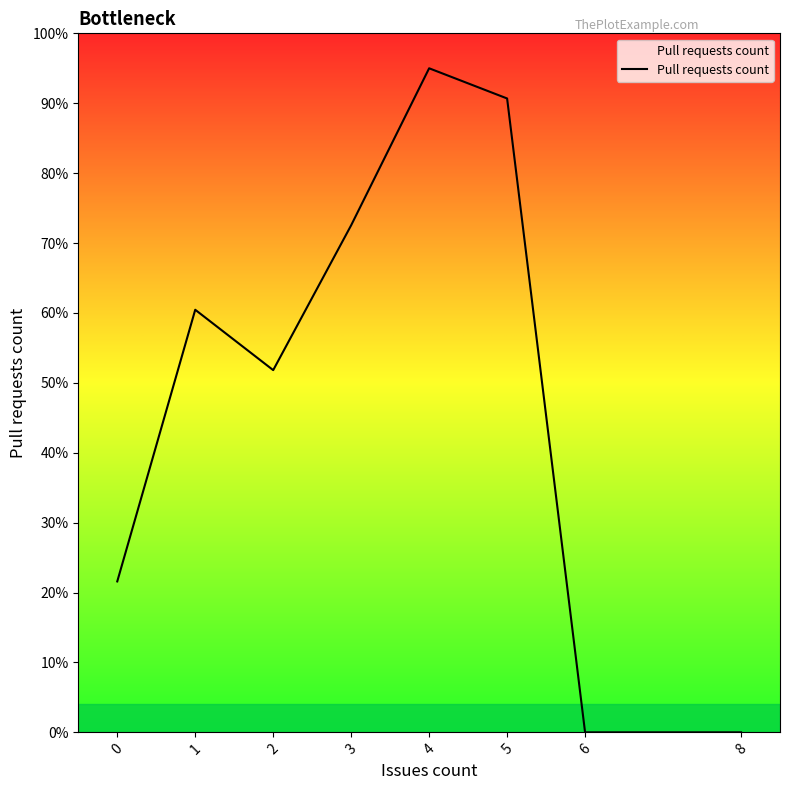

What is the greatest value displayed?

95.0